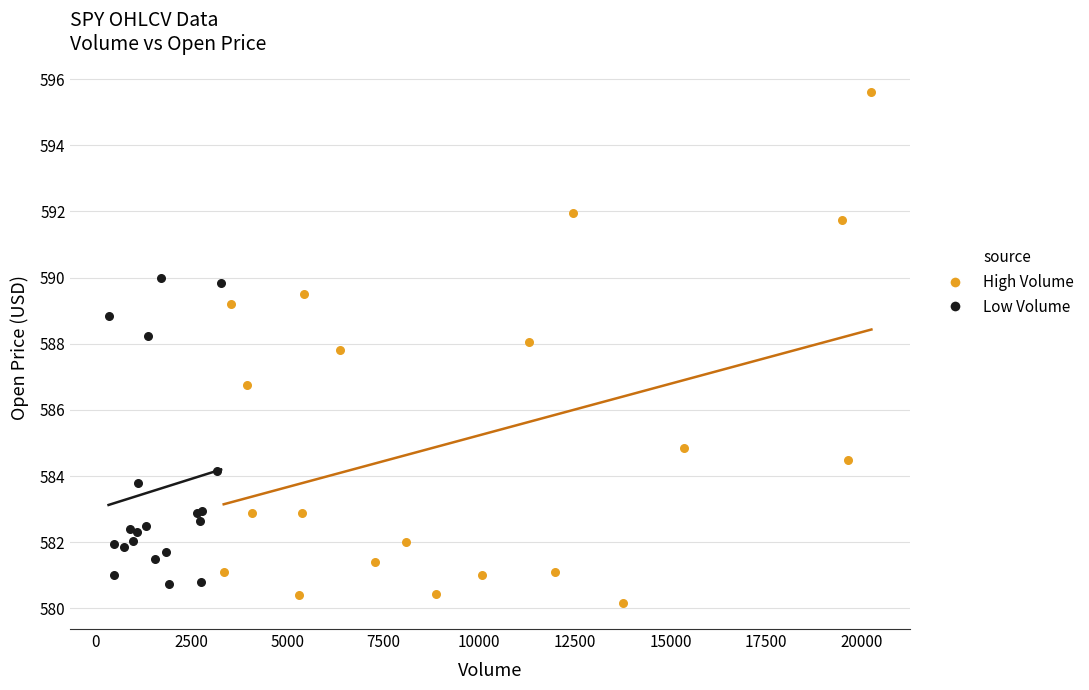

Which series has the widest spread of Y values?

High Volume